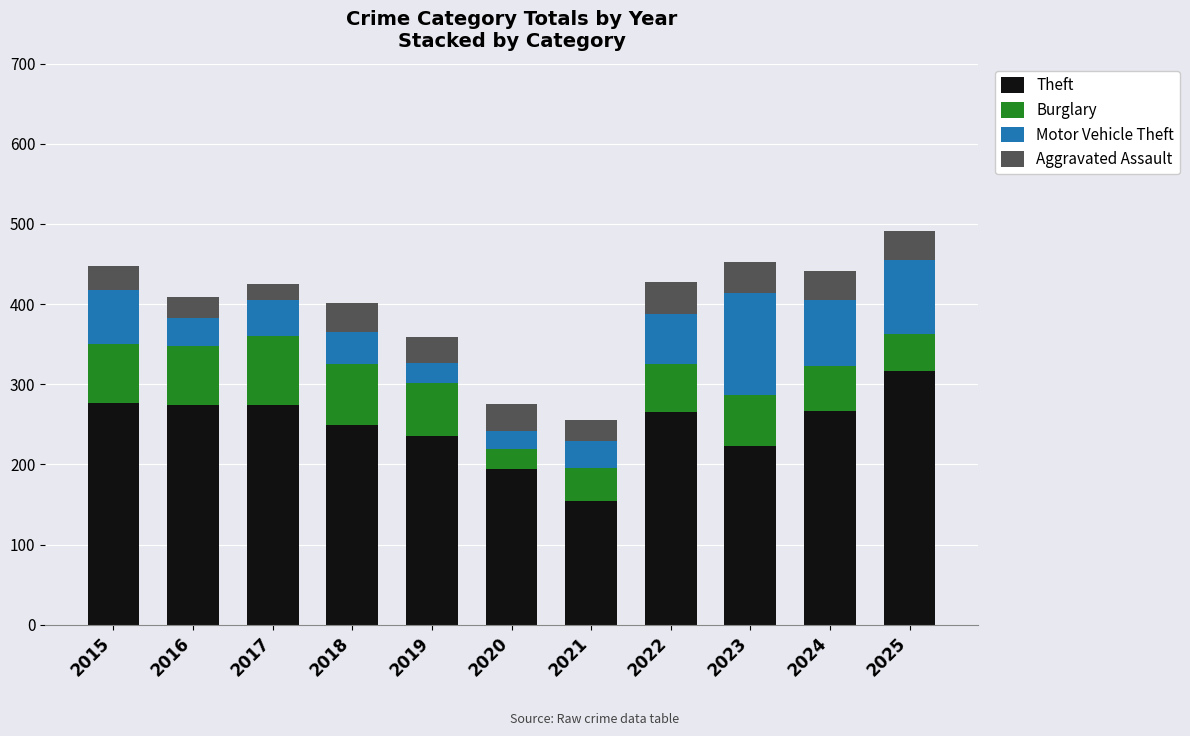

What is the value of the Theft bar at the 1st from the left?

277